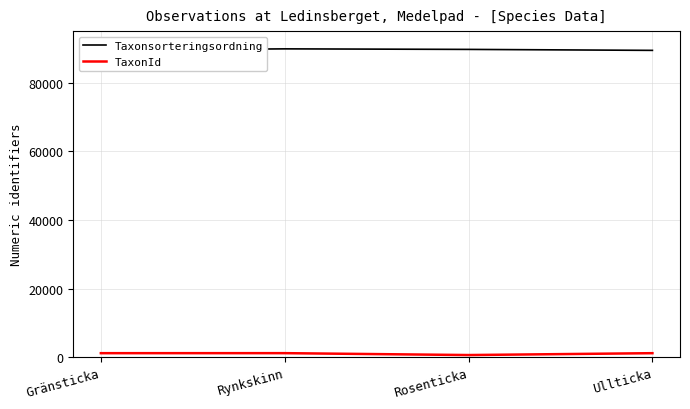

Read the TaxonId value at Gränsticka, to the nearest 10.

1200